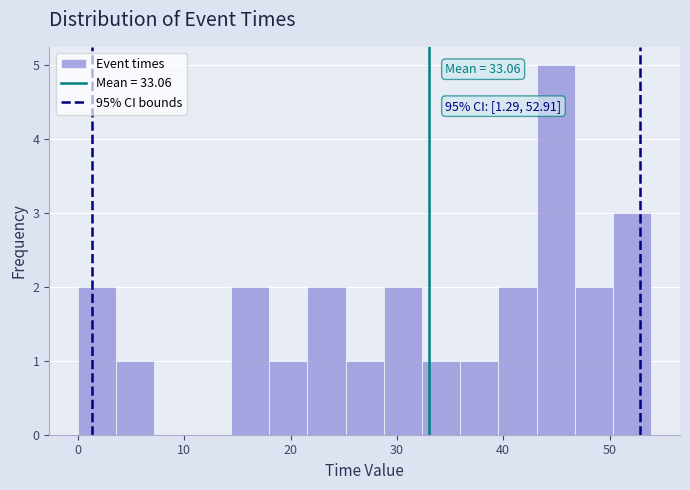

Read against the x-axis, roughly where is the centre of the tallest bar?

45